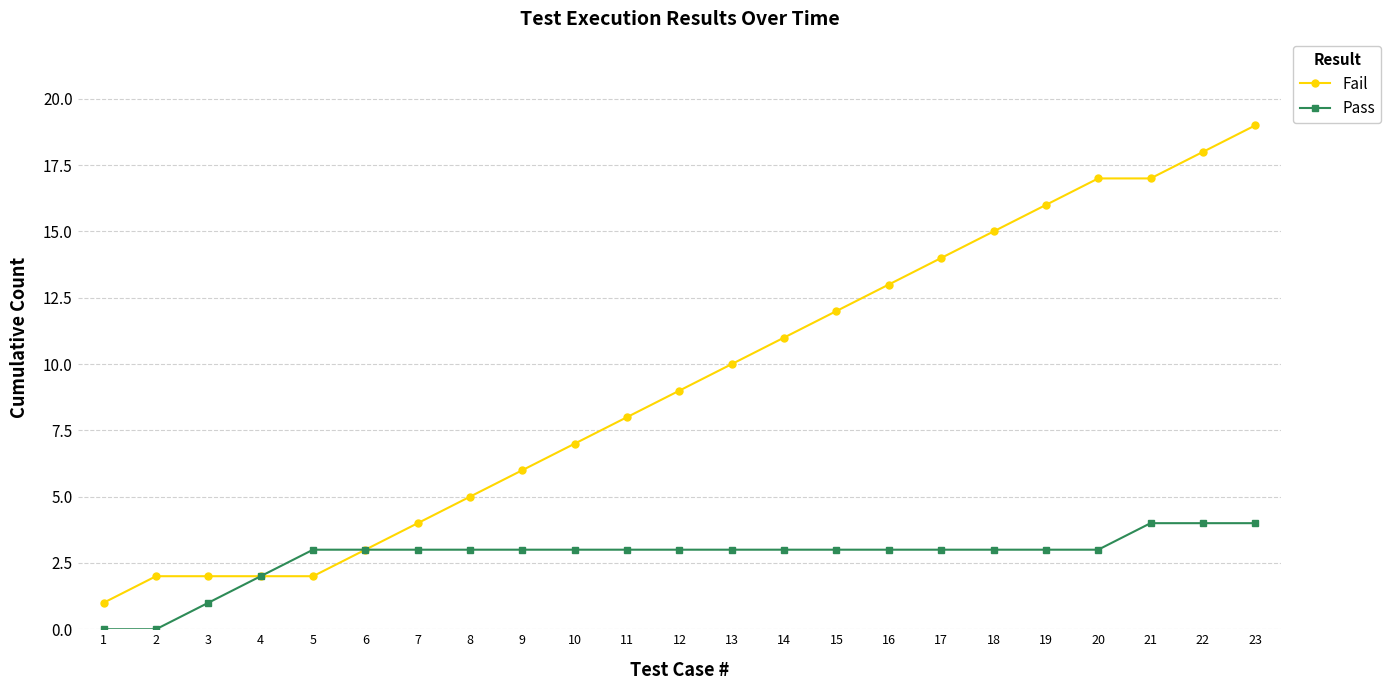

What is the value of the Pass point at the 5th from the left?

3